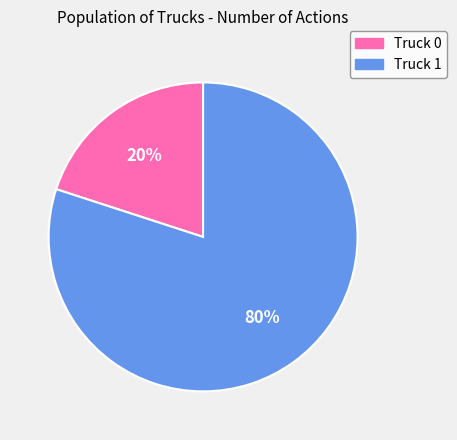

To the nearest percent, what percentage of the pie is Truck 0?

20%